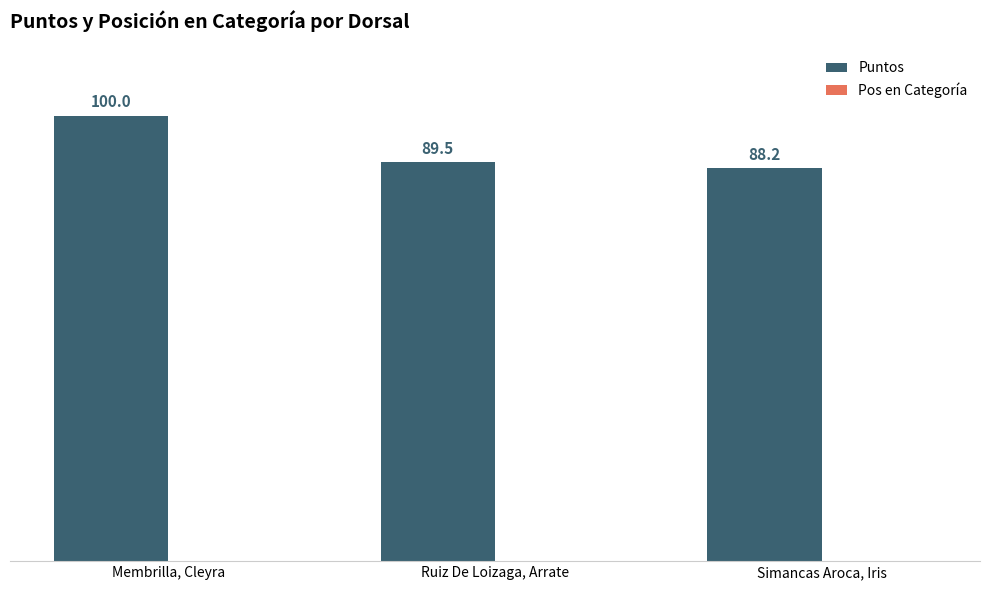

Reading left to right, transcribe all the data shown in this chart.

Membrilla, Cleyra=100.0	Ruiz De Loizaga, Arrate=89.5	Simancas Aroca, Iris=88.2